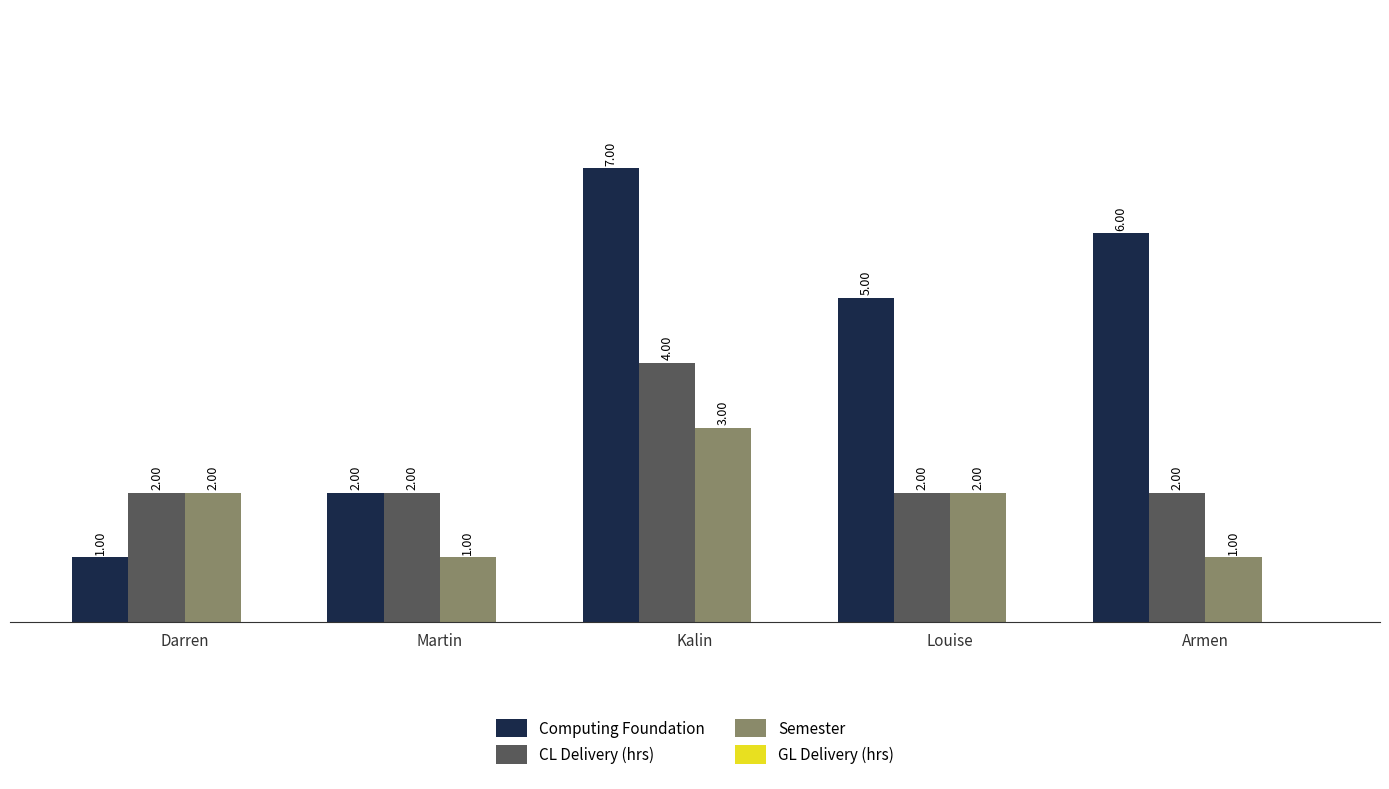

Which series has the largest range (max minus min)?

Computing Foundation